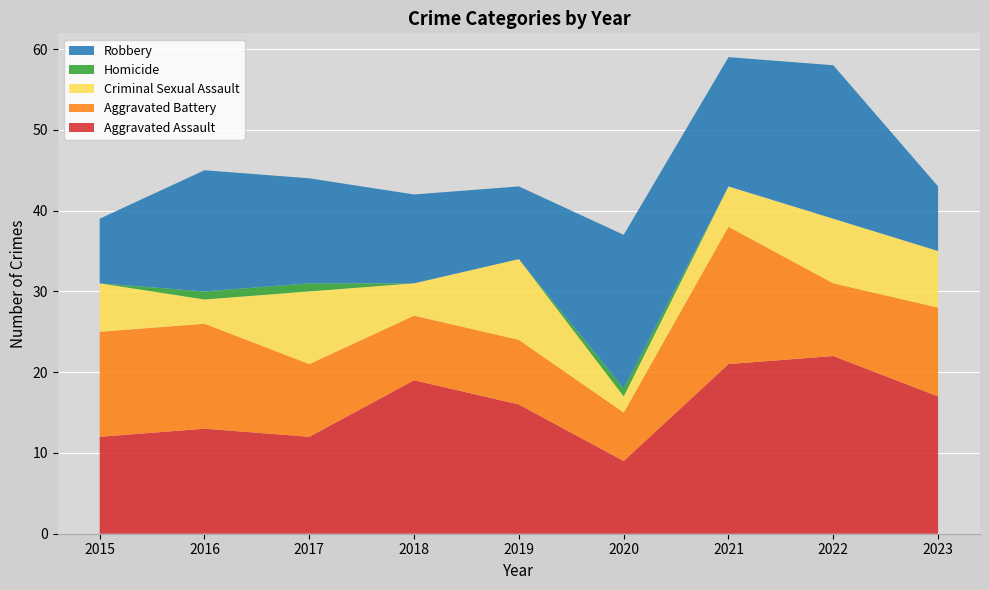

Reading left to right, transcribe all the data shown in this chart.

Aggravated Assault: 12	13	12	19	16	9	21	22	17
Aggravated Battery: 13	13	9	8	8	6	17	9	11
Criminal Sexual Assault: 6	3	9	4	10	2	5	8	7
Homicide: 0	1	1	0	0	1	0	0	0
Robbery: 8	15	13	11	9	19	16	19	8